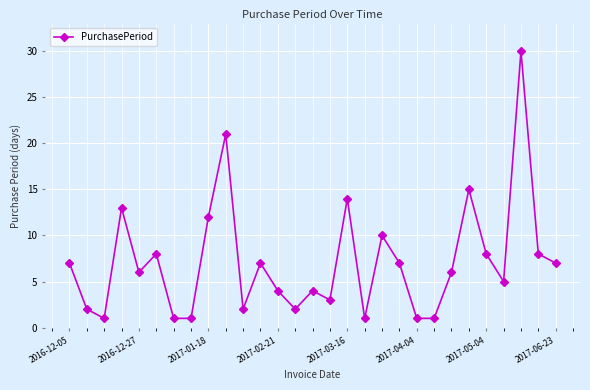

Reading left to right, extract all data points from this chart.

7	2	1	13	6	8	1	1	12	21	2	7	4	2	4	3	14	1	10	7	1	1	6	15	8	5	30	8	7